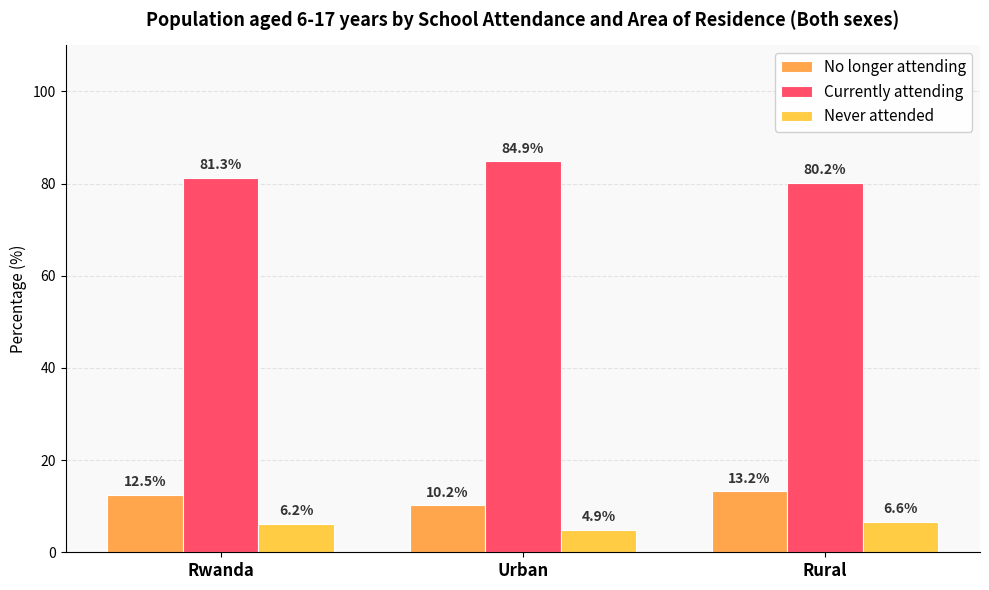

At which category does the chart reach its peak across all series?

Urban